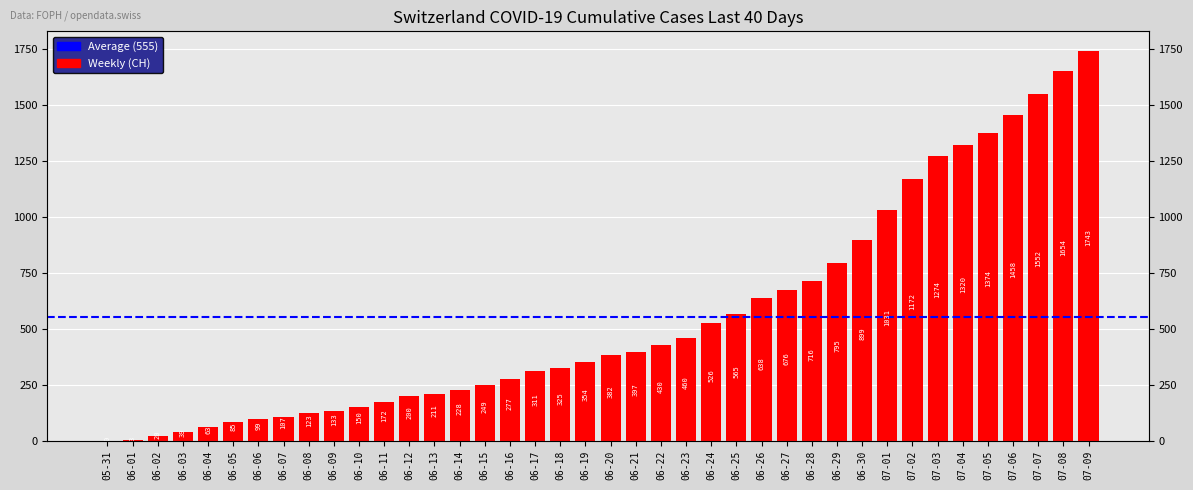

List the labels in order of value, largest first.

07-09, 07-08, 07-07, 07-06, 07-05, 07-04, 07-03, 07-02, 07-01, 06-30, 06-29, 06-28, 06-27, 06-26, 06-25, 06-24, 06-23, 06-22, 06-21, 06-20, 06-19, 06-18, 06-17, 06-16, 06-15, 06-14, 06-13, 06-12, 06-11, 06-10, 06-09, 06-08, 06-07, 06-06, 06-05, 06-04, 06-03, 06-02, 06-01, 05-31